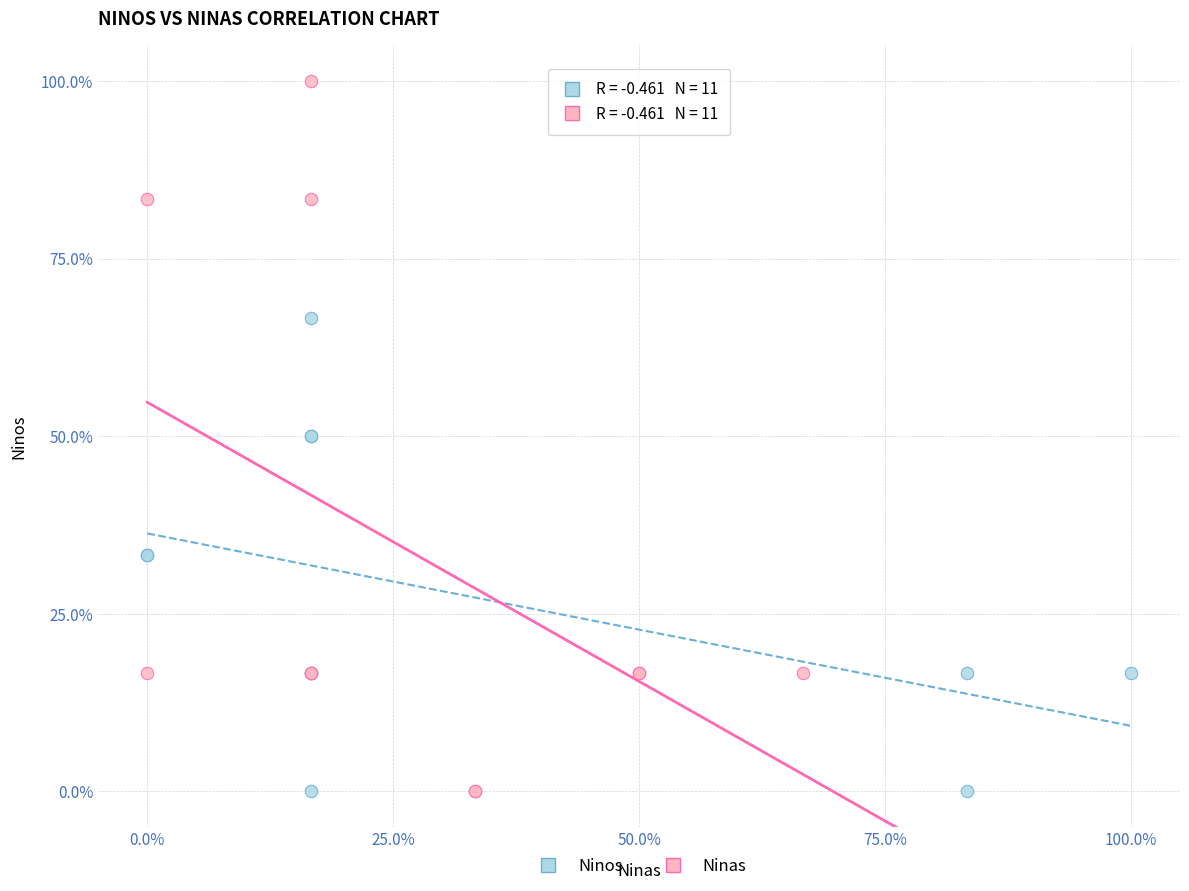

Which series reaches the maximum Y coordinate?

Ninas